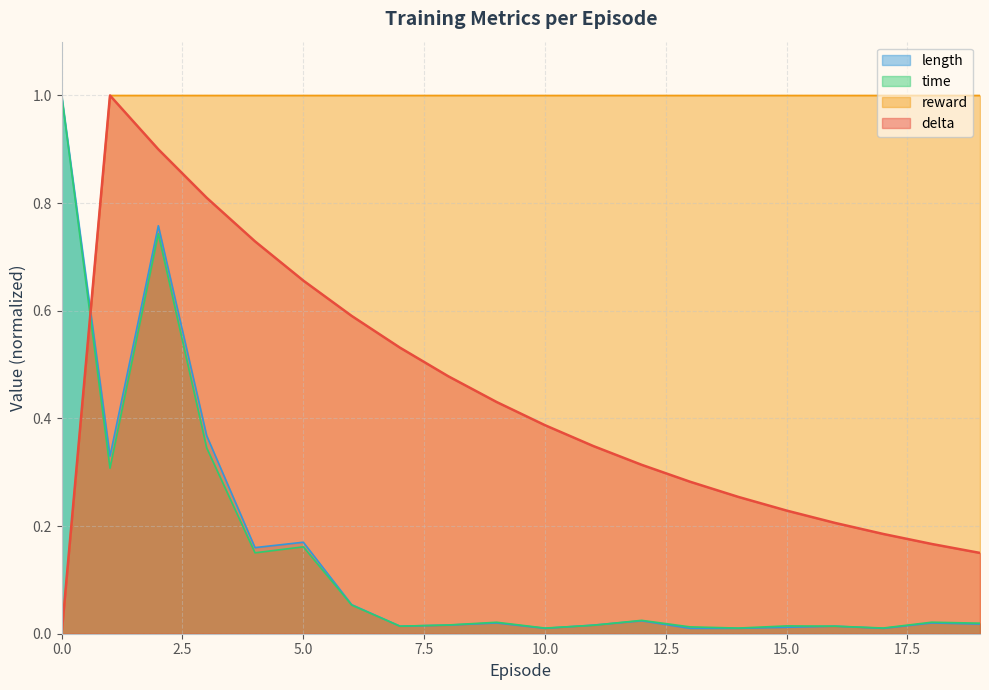

Reading left to right, what are all the values shown in this chart?

delta: 0.0	1.0	0.9	0.8	0.7	0.7	0.6	0.5	0.5	0.4	0.4	0.3	0.3	0.3	0.3	0.2	0.2	0.2	0.2	0.2
reward: 0.0	1.0	1.0	1.0	1.0	1.0	1.0	1.0	1.0	1.0	1.0	1.0	1.0	1.0	1.0	1.0	1.0	1.0	1.0	1.0
time: 1.0	0.3	0.7	0.3	0.2	0.2	0.1	0.0	0.0	0.0	0.0	0.0	0.0	0.0	0.0	0.0	0.0	0.0	0.0	0.0
length: 1.0	0.3	0.8	0.4	0.2	0.2	0.1	0.0	0.0	0.0	0.0	0.0	0.0	0.0	0.0	0.0	0.0	0.0	0.0	0.0